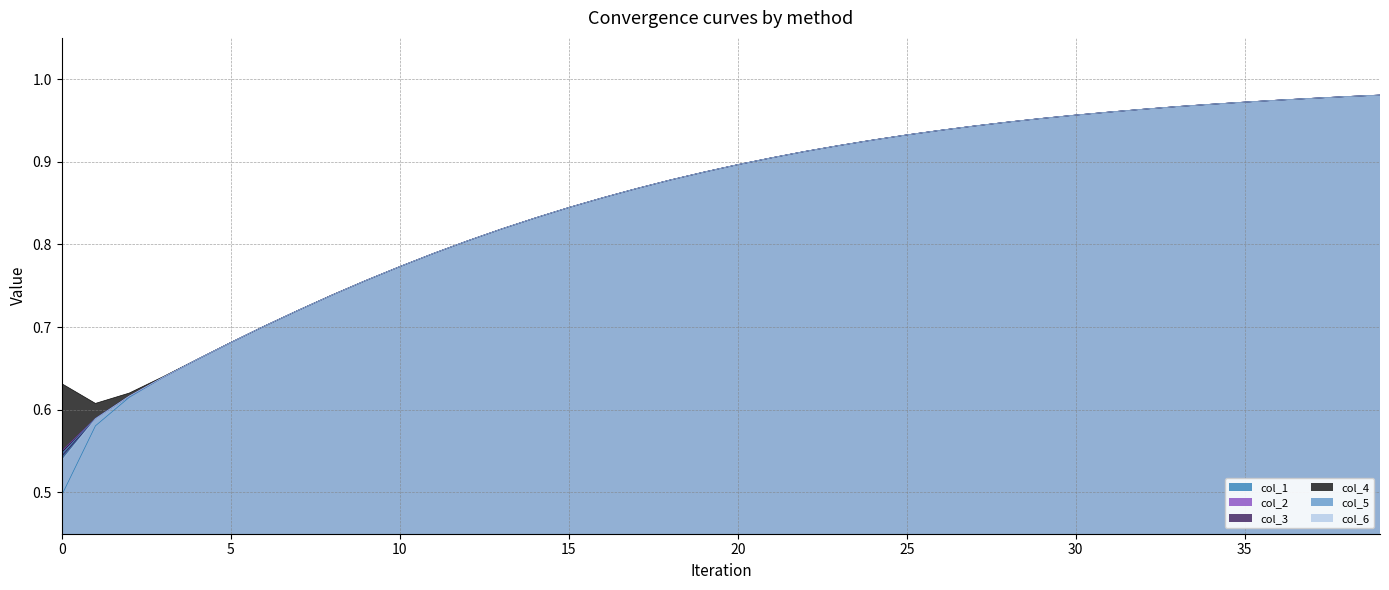

At how many categories does at least one series exceed 0?

40